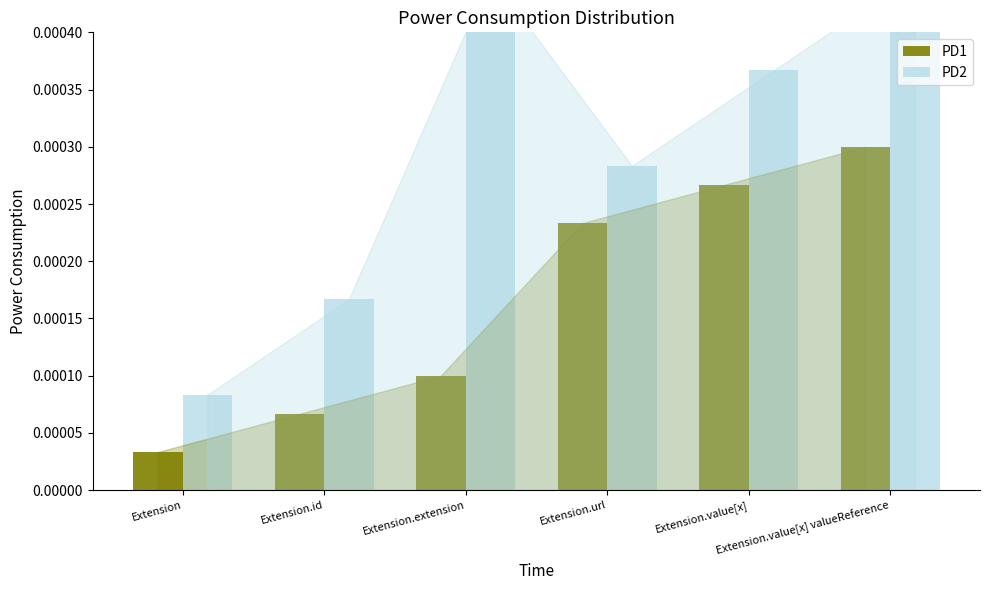

Does the chart contain any negative values?

No